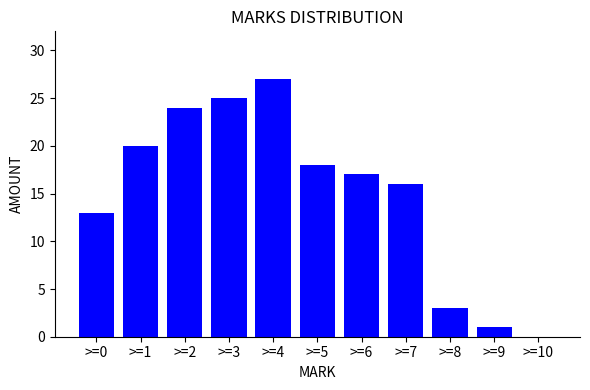

What is the sum of the values at >=5 and >=9?

19